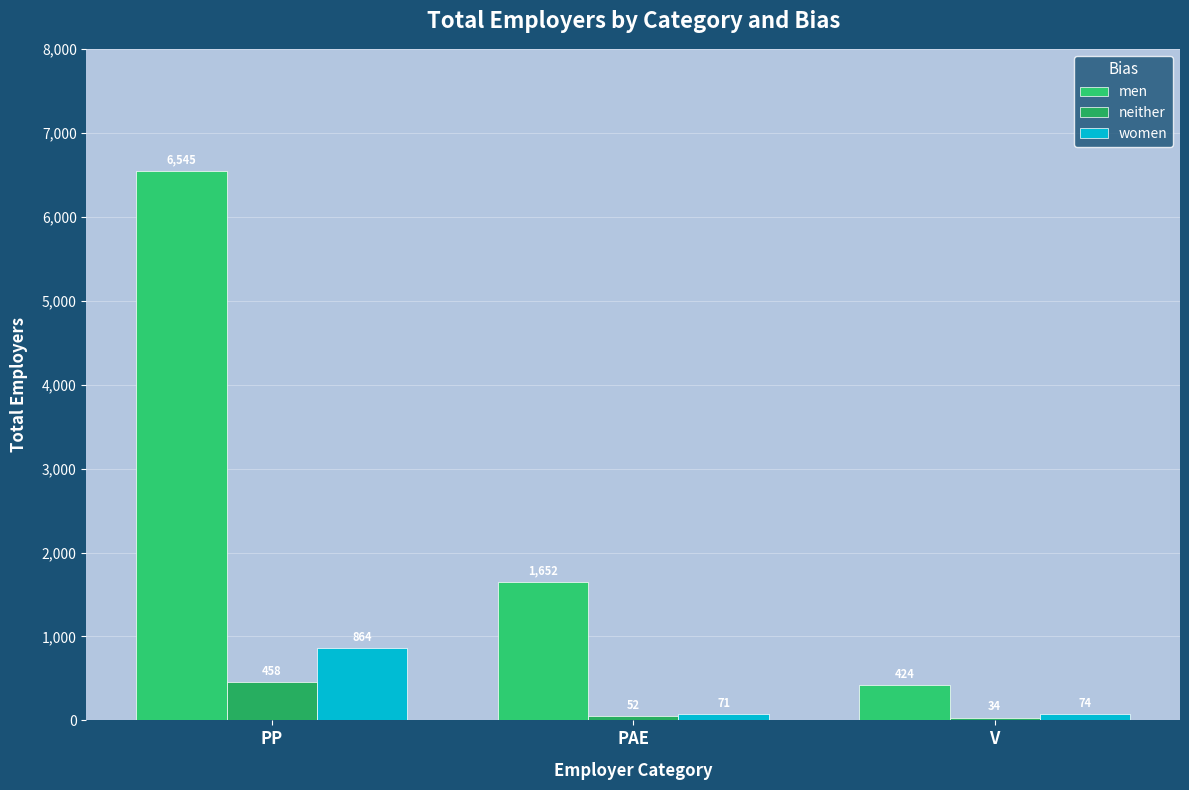

Between PP and V, which series saw the biggest shift?

men